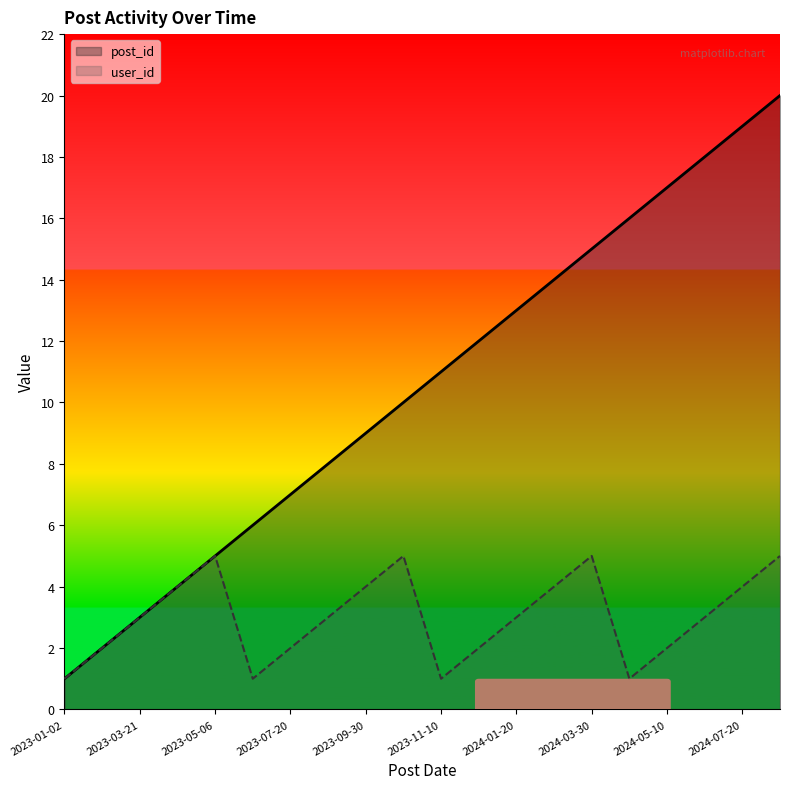

The value of user_id at 2024-02-25 is 1. True or false?

False